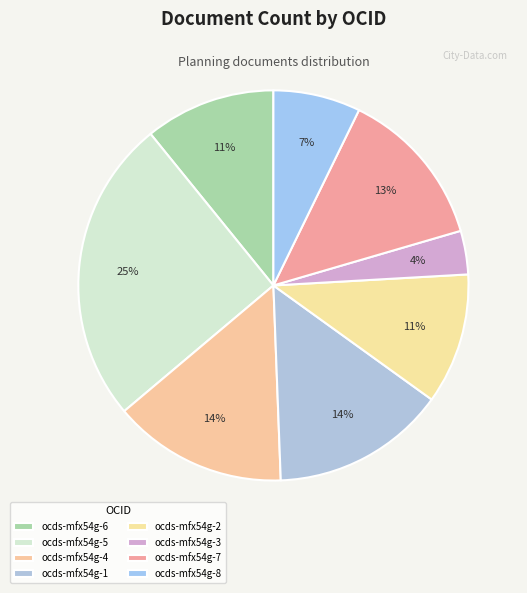

Count the number of slices in the pie.

8